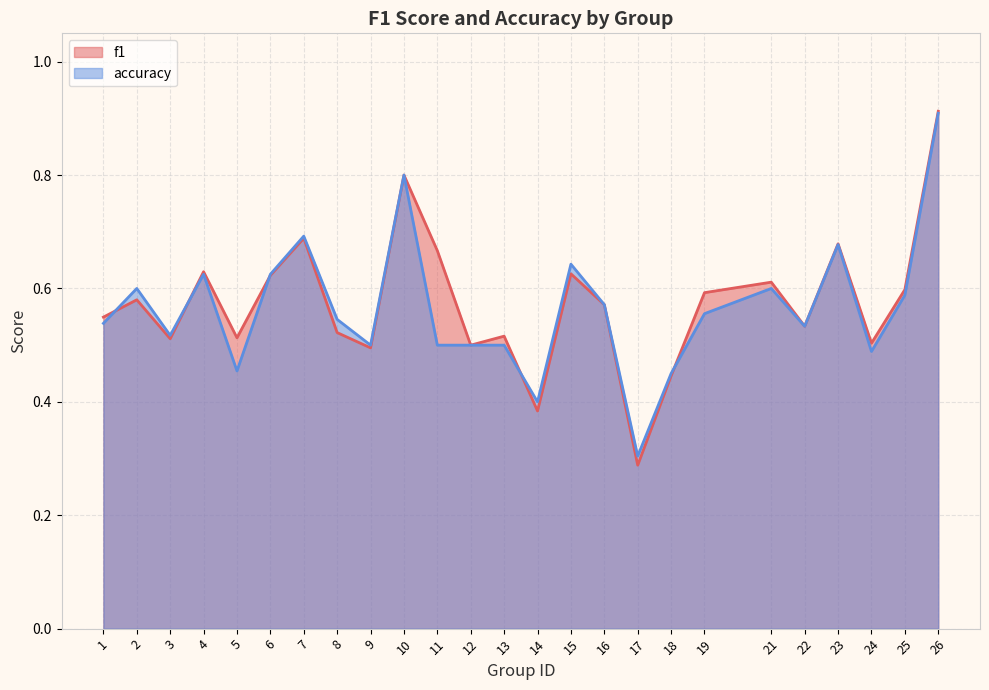

Where is accuracy nearest to the value 0?

17